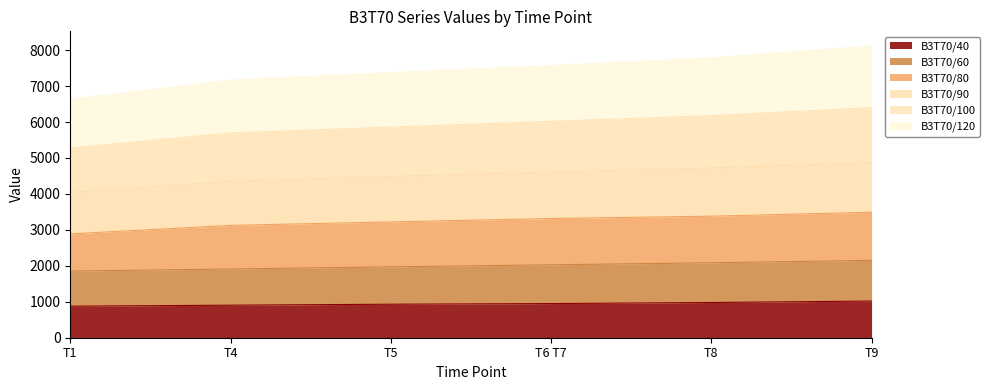

What is the total value across all series at T9?

8117